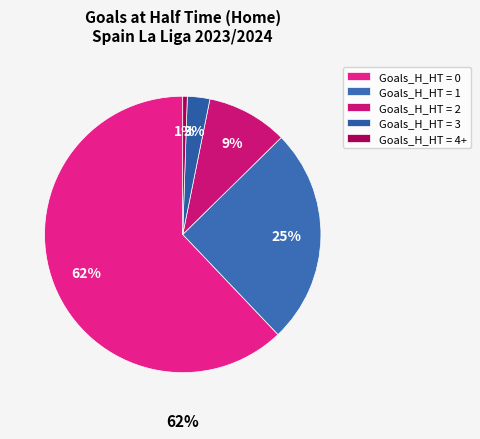

Is 0 the majority of the pie?

Yes